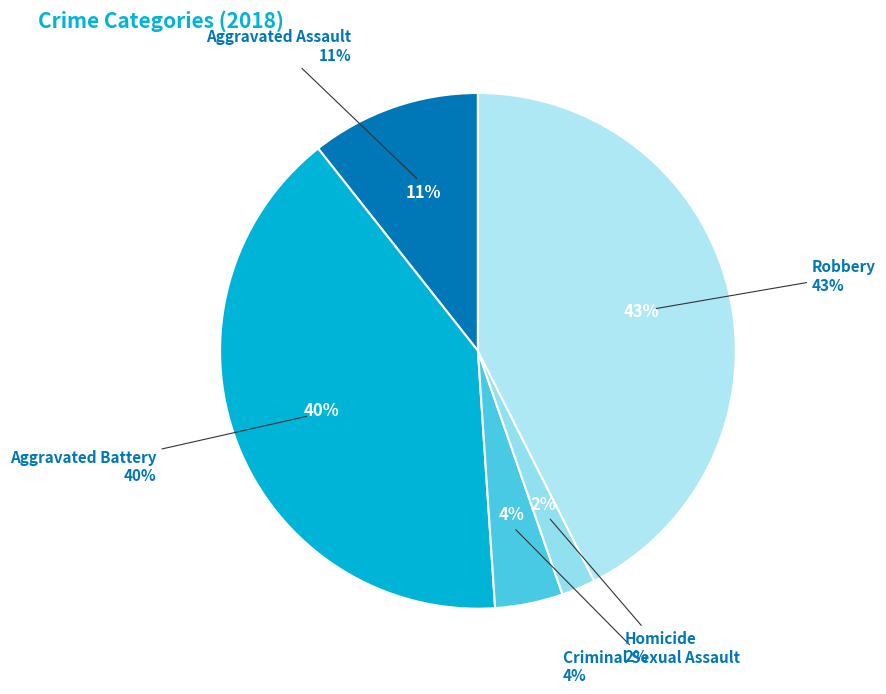

What percentage do Aggravated Battery and Homicide together represent?

42.6%